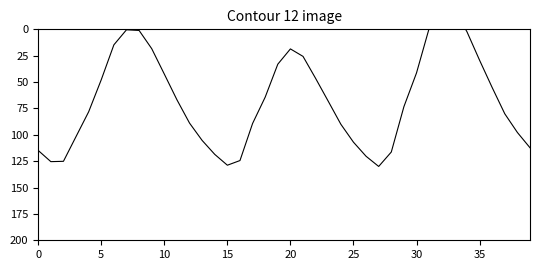

Where is the data nearest to the value 55?

36